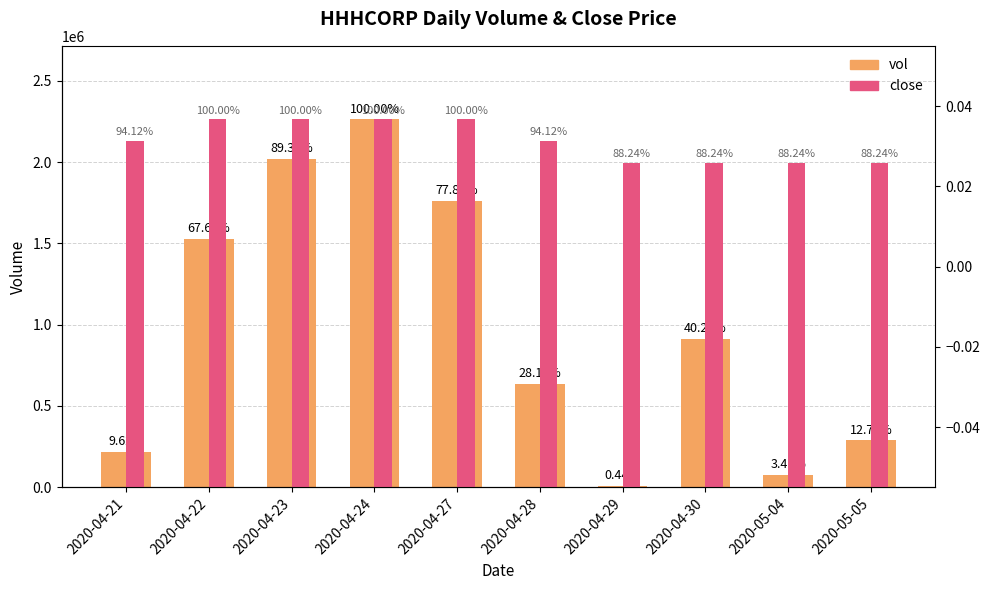

Which series has the widest spread of values?

vol